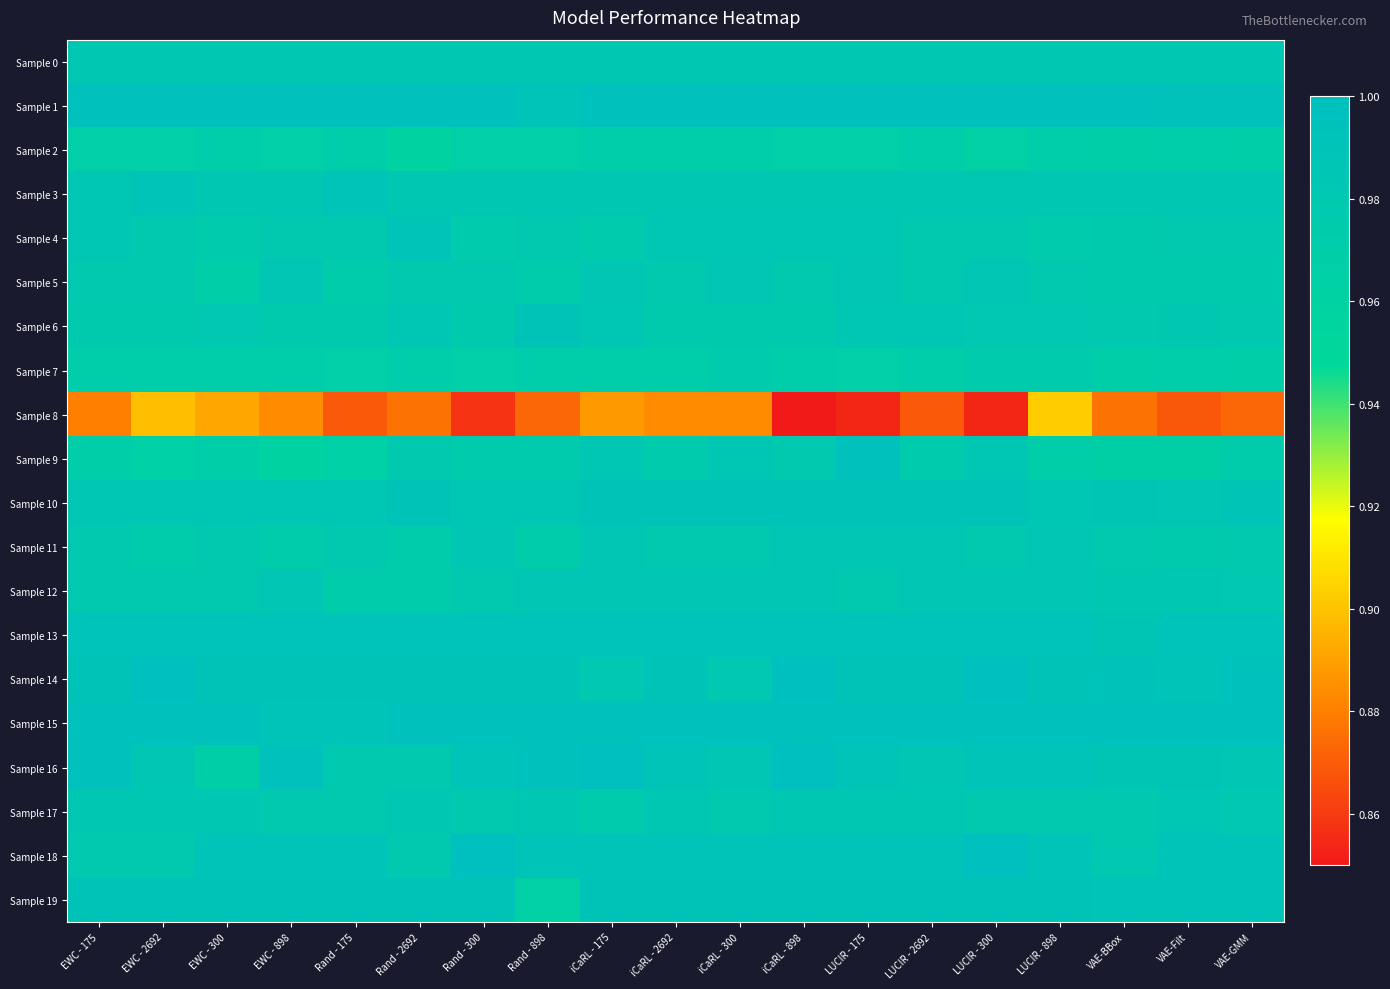

Between EWC - 175 and LUCIR - 898, which series saw the biggest shift?

Sample 8